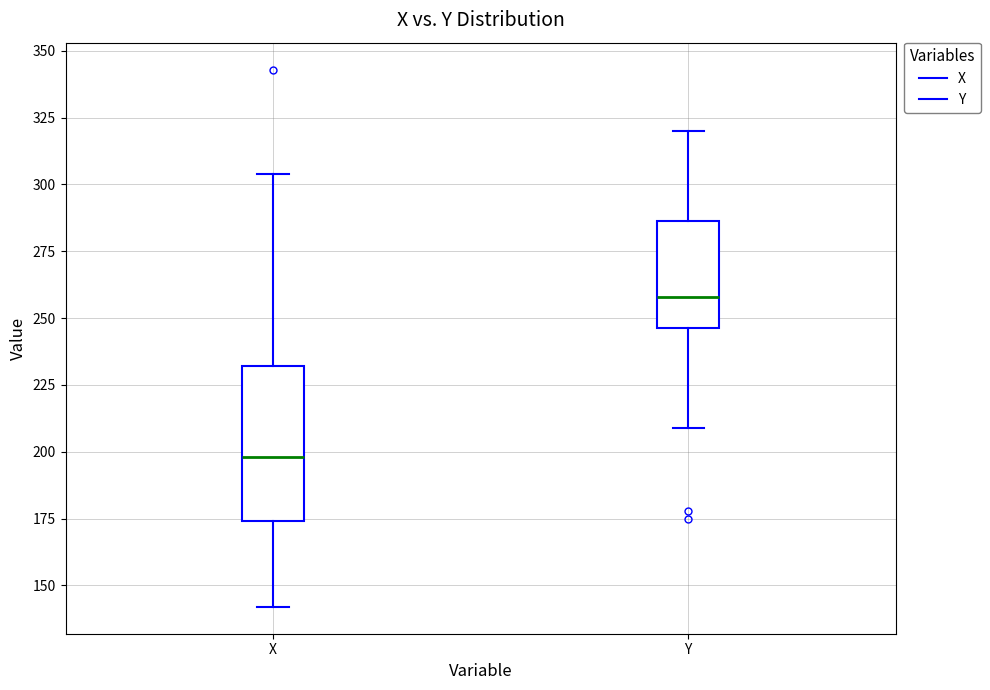

Which box is the tallest, from its lower edge to its upper edge?

X